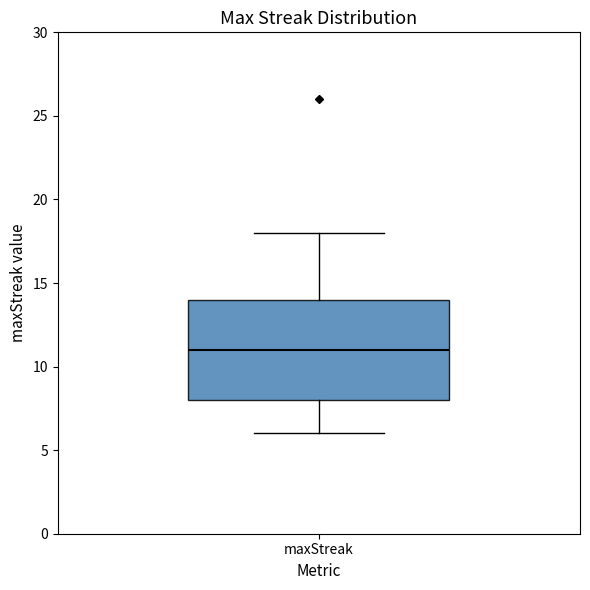

Where is the lower edge of the box for maxStreak on the y-axis? The values are not printed on the chart, so give them approximately, as read against the axis.

8